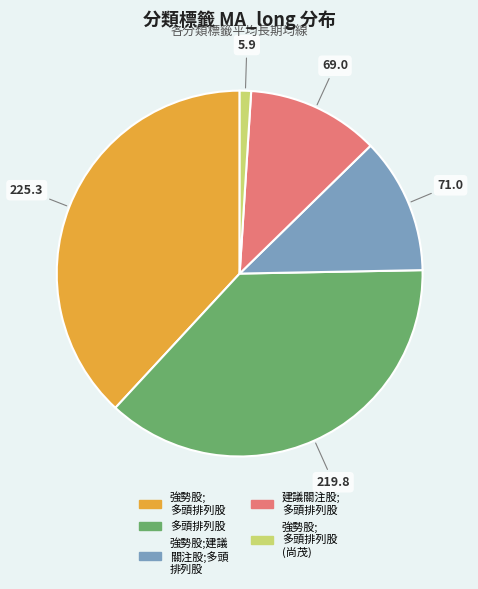

Is the sum of 強勢股; 多頭排列股 (尚茂) and 建議關注股; 多頭排列股 greater than half?

No